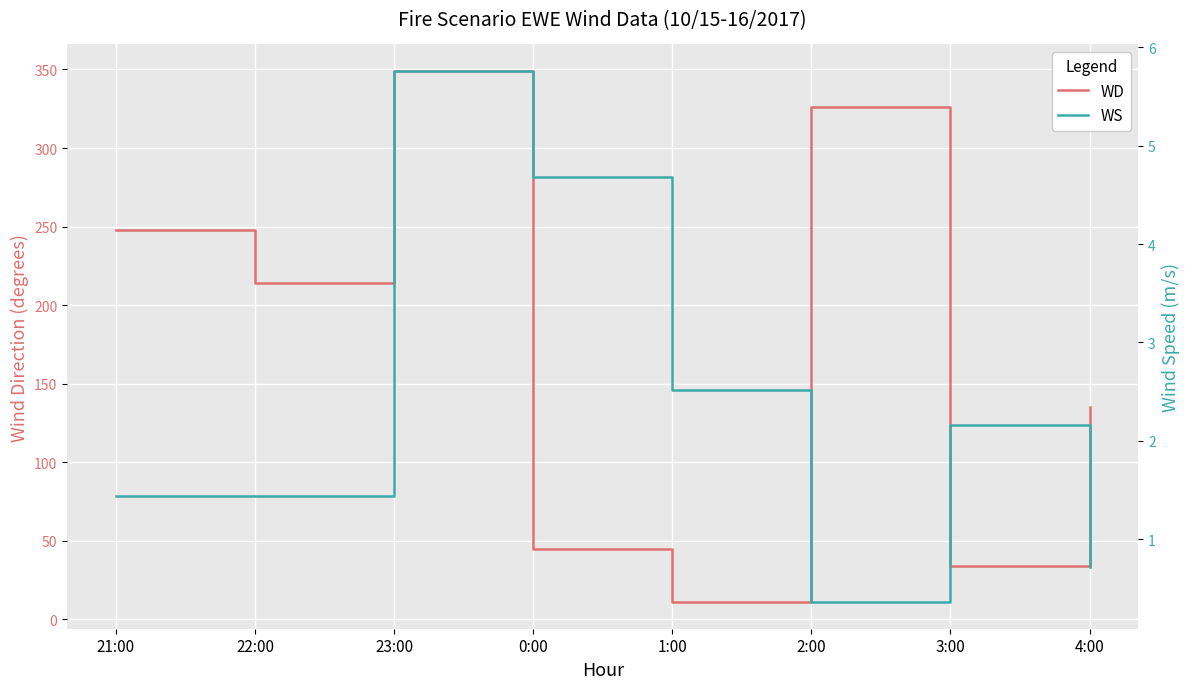

True or false: WS and WD intersect in this chart.

False